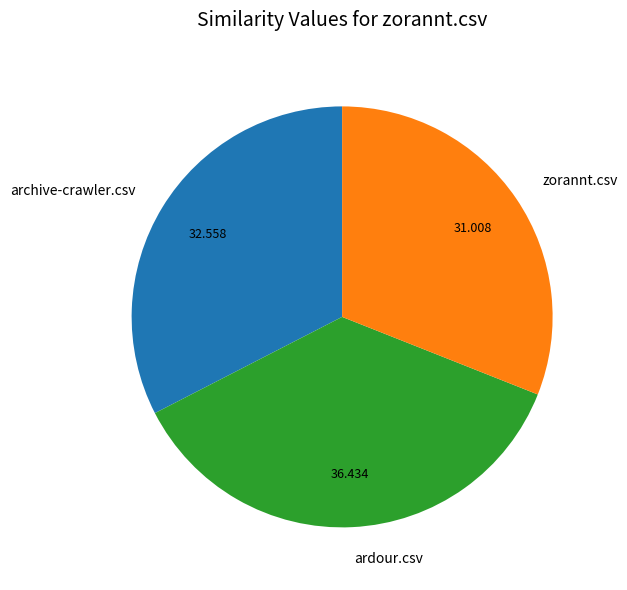

Does any single category account for the majority?

No